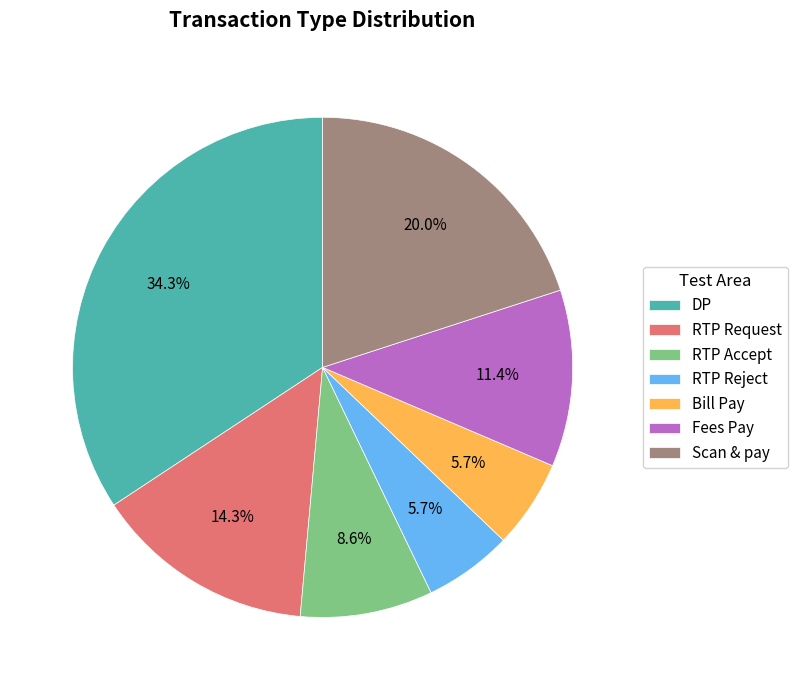

Combined, do RTP Request and RTP Reject account for over 50%?

No